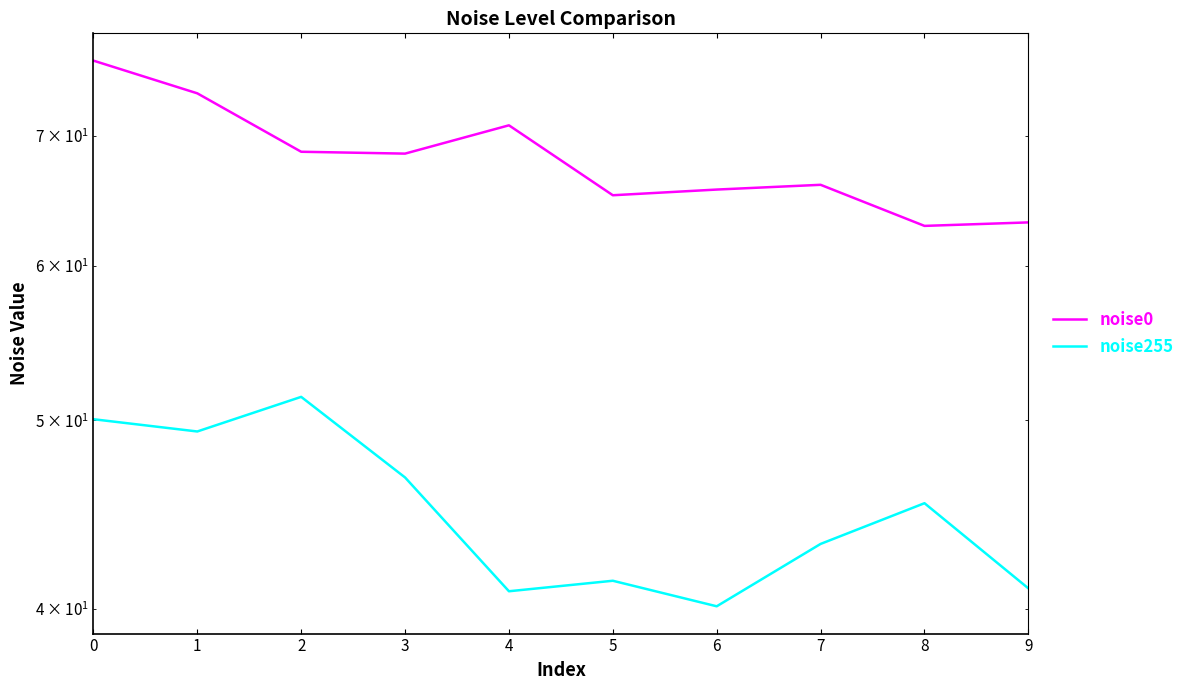

The noise0 series shows 16.4 at 2. True or false?

False